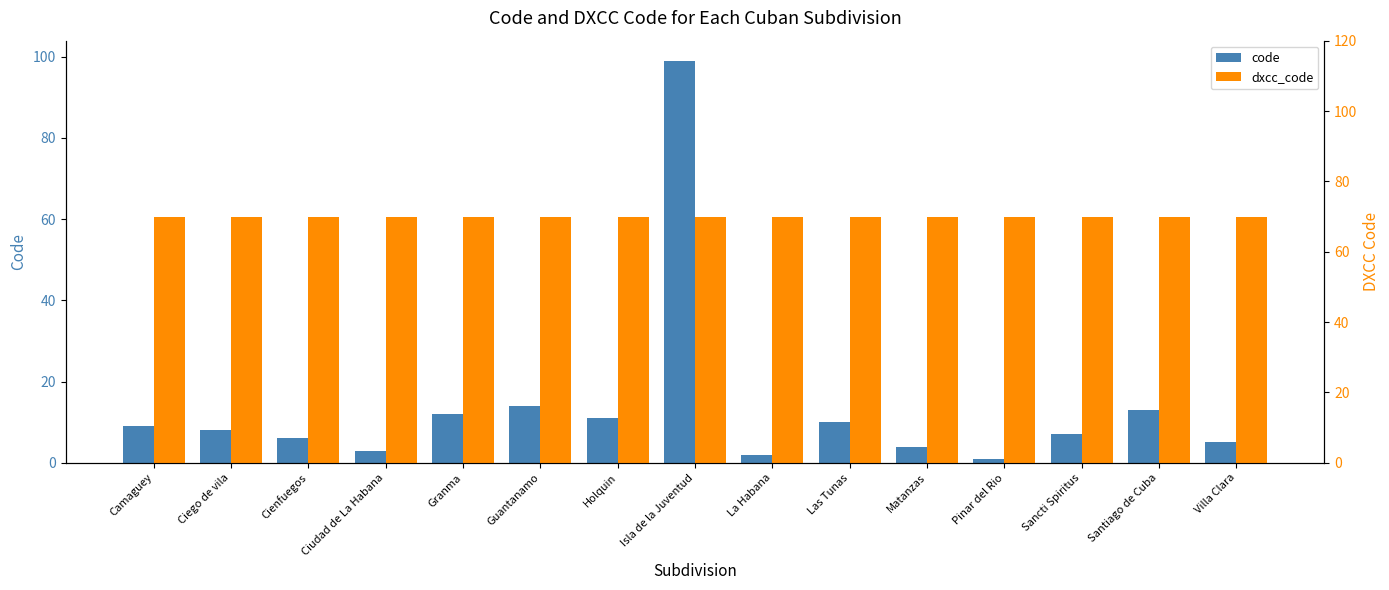

What is the value of the code bar at the 12th from the left?

1